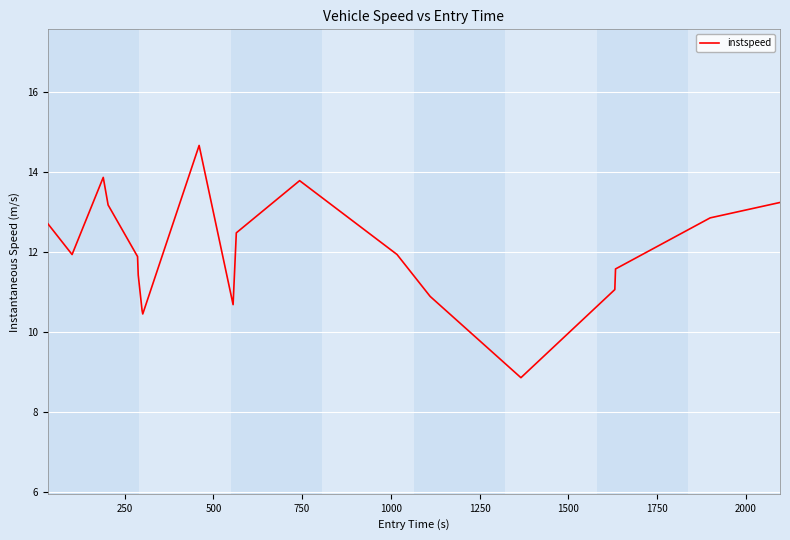

What is the greatest value displayed?

14.7